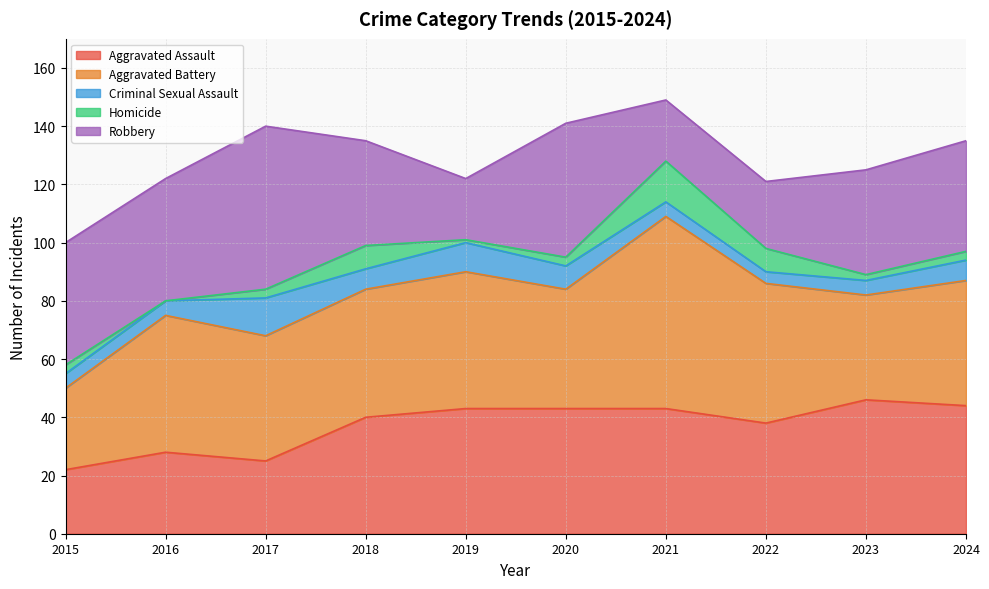

At which label does Aggravated Assault reach its minimum?

2015